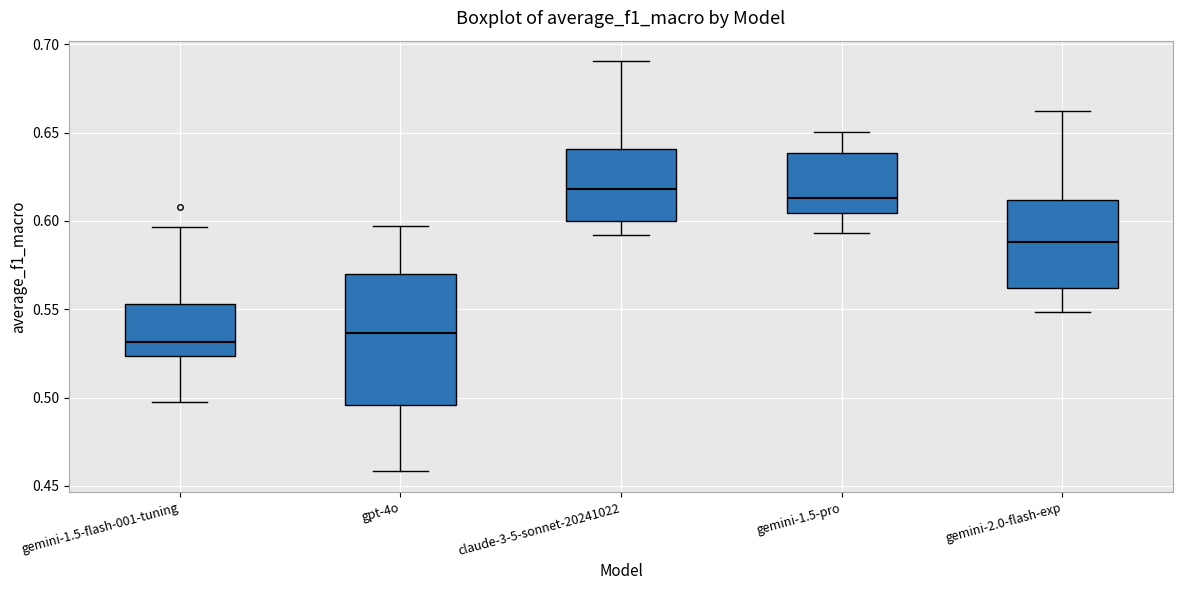

Reading left to right, read every box against the y-axis: the position of its median line, the range the box covers, and the ends of its whiskers. The values are not printed on the chart, so give them approximately, as read against the axis.

gemini-1.5-flash-001-tuning: median 0.530, box 0.525 to 0.555, whiskers 0.495 to 0.595
gpt-4o: median 0.535, box 0.495 to 0.570, whiskers 0.460 to 0.595
claude-3-5-sonnet-20241022: median 0.620, box 0.600 to 0.640, whiskers 0.590 to 0.690
gemini-1.5-pro: median 0.615, box 0.605 to 0.640, whiskers 0.595 to 0.650
gemini-2.0-flash-exp: median 0.590, box 0.560 to 0.610, whiskers 0.550 to 0.660